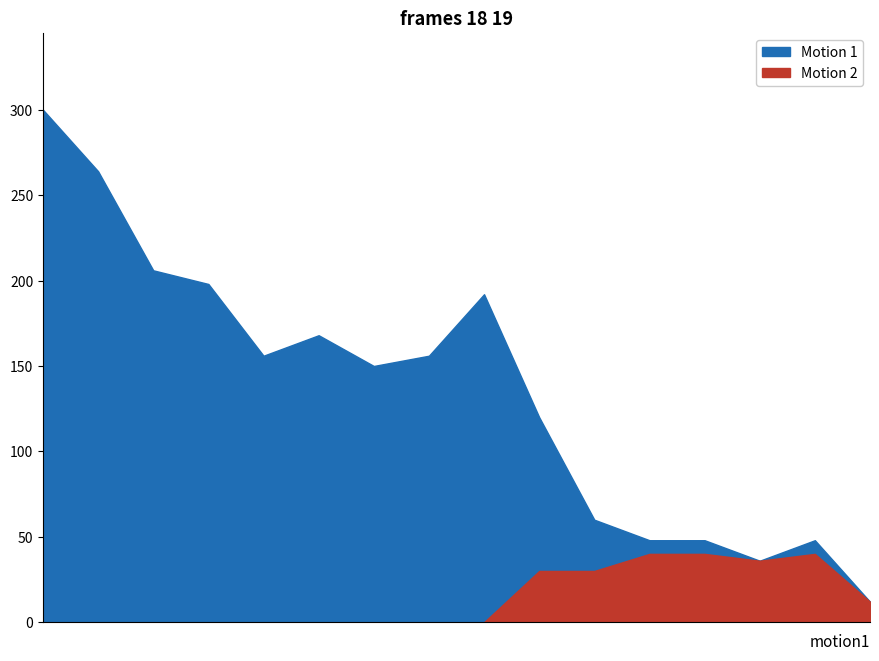

What is the difference between the second highest and second lowest values in the Motion 2 series?

40